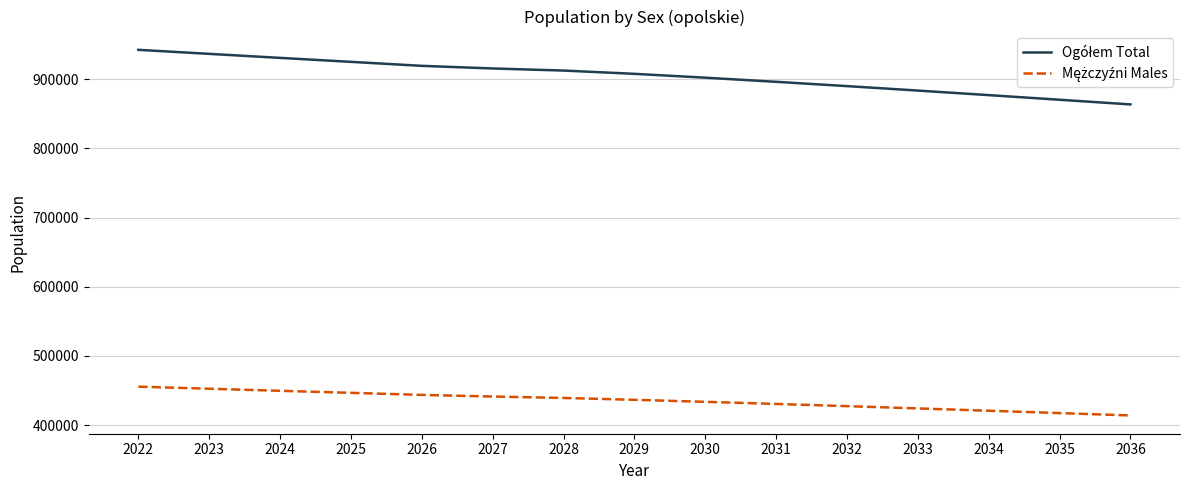

What is the spread (max minus min) of values at 2031?

465685